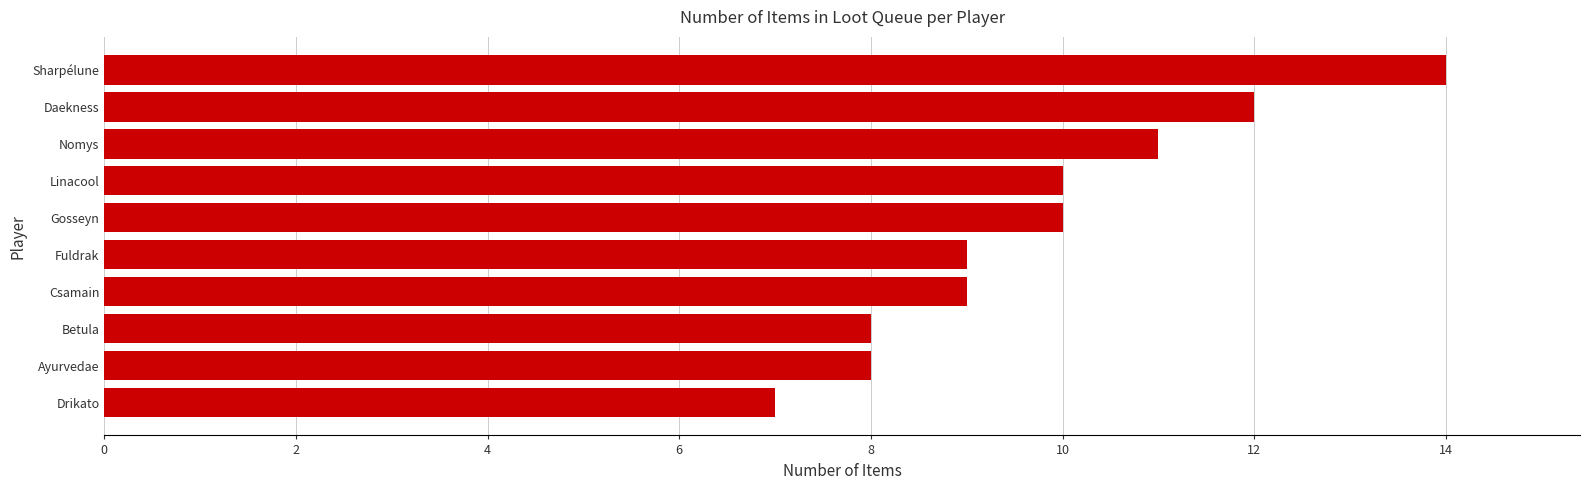

Reading top to bottom, extract all data points from this chart.

Sharpélune=14	Daekness=12	Nomys=11	Linacool=10	Gosseyn=10	Fuldrak=9	Csamain=9	Betula=8	Ayurvedae=8	Drikato=7